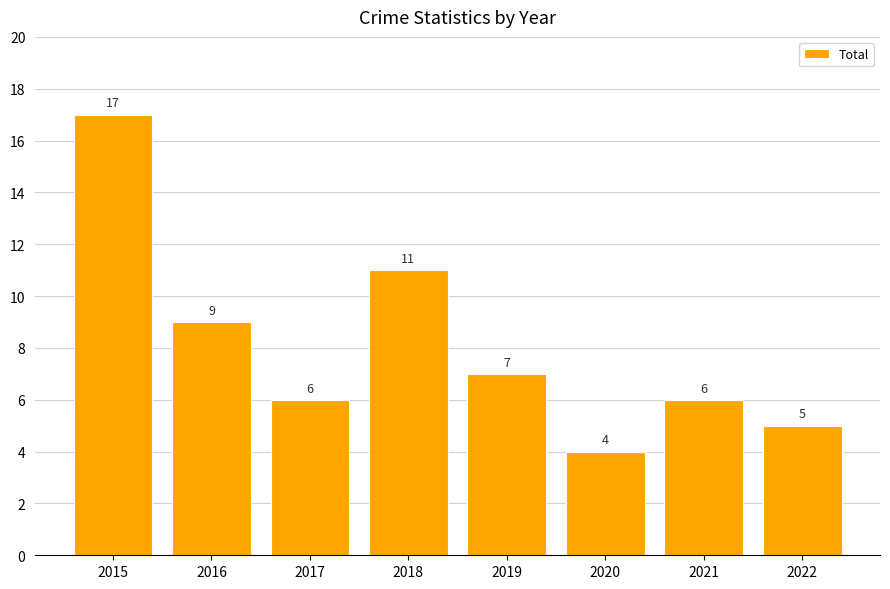

Count the number of data series in this chart.

1